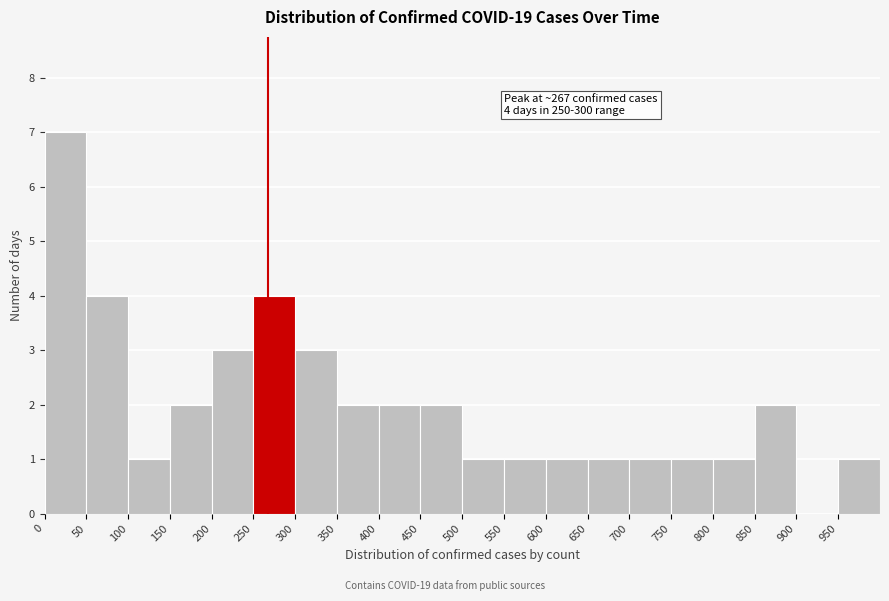

Over which range of the x-axis is the bar tallest?

0 to 50